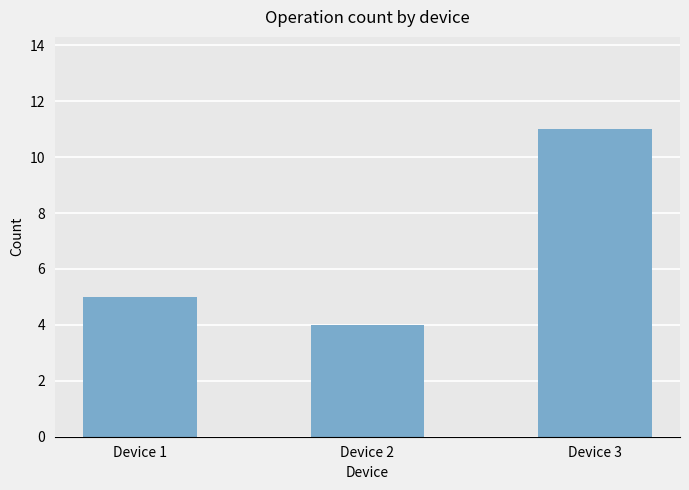

Between Device 2 and Device 1, which is larger?

Device 1